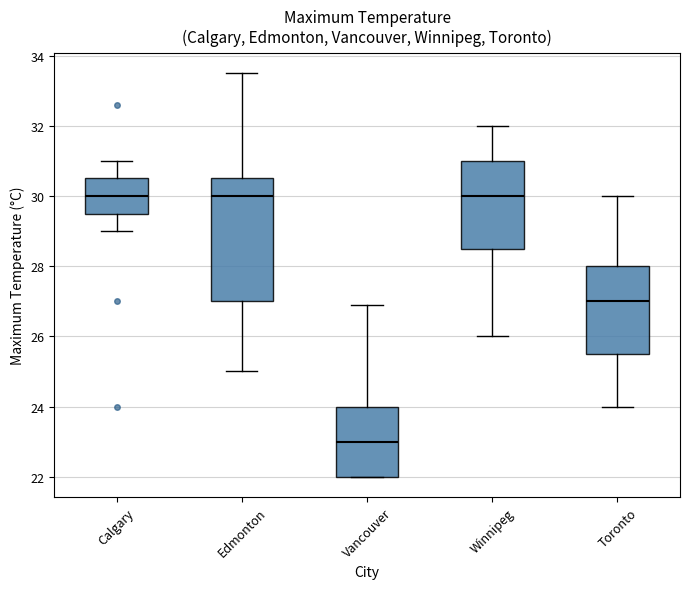

Reading left to right, transcribe this box plot: for each box, give where its median line is, the range the box spans, and where its two whiskers end, as read against the y-axis. The values are not printed on the chart, so give them approximately, as read against the axis.

Calgary: median 30.0, box 29.6 to 30.6, whiskers 29.0 to 31.0
Edmonton: median 30.0, box 27.0 to 30.6, whiskers 25.0 to 33.6
Vancouver: median 23.0, box 22.0 to 24.0, whiskers 22.0 to 27.0
Winnipeg: median 30.0, box 28.6 to 31.0, whiskers 26.0 to 32.0
Toronto: median 27.0, box 25.6 to 28.0, whiskers 24.0 to 30.0